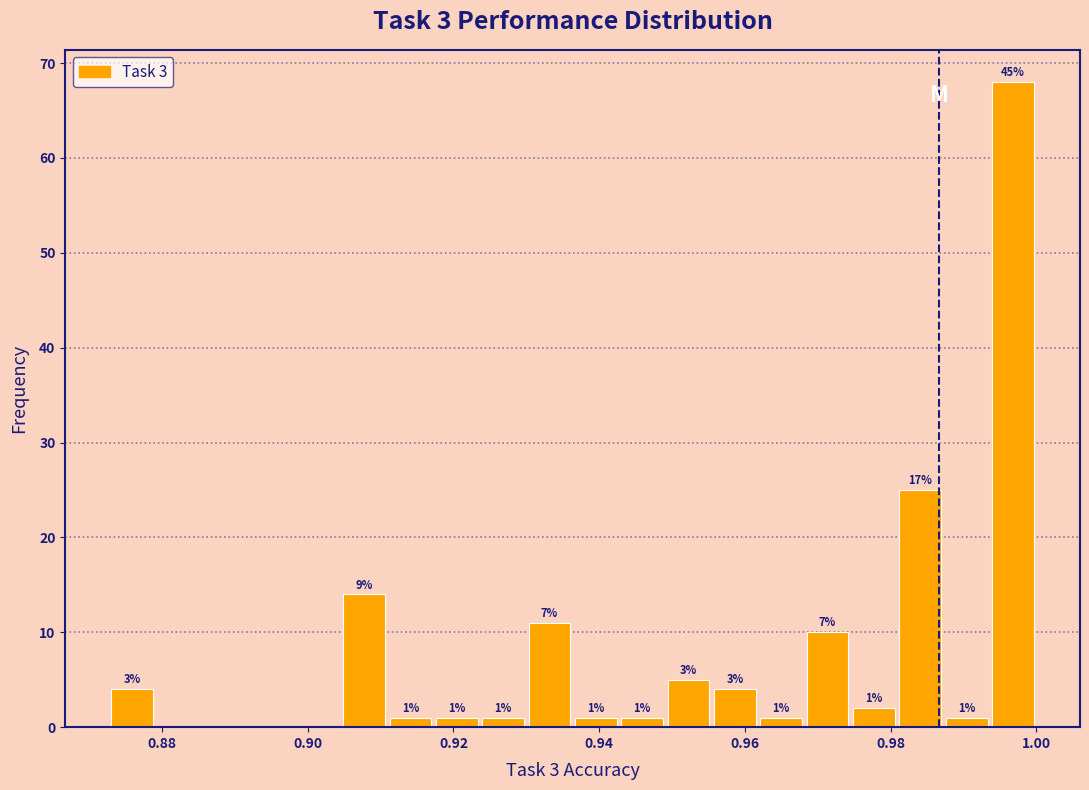

Around what value on the x-axis is the tallest bar? Give the approximate position of its centre, as read against the axis.

0.996